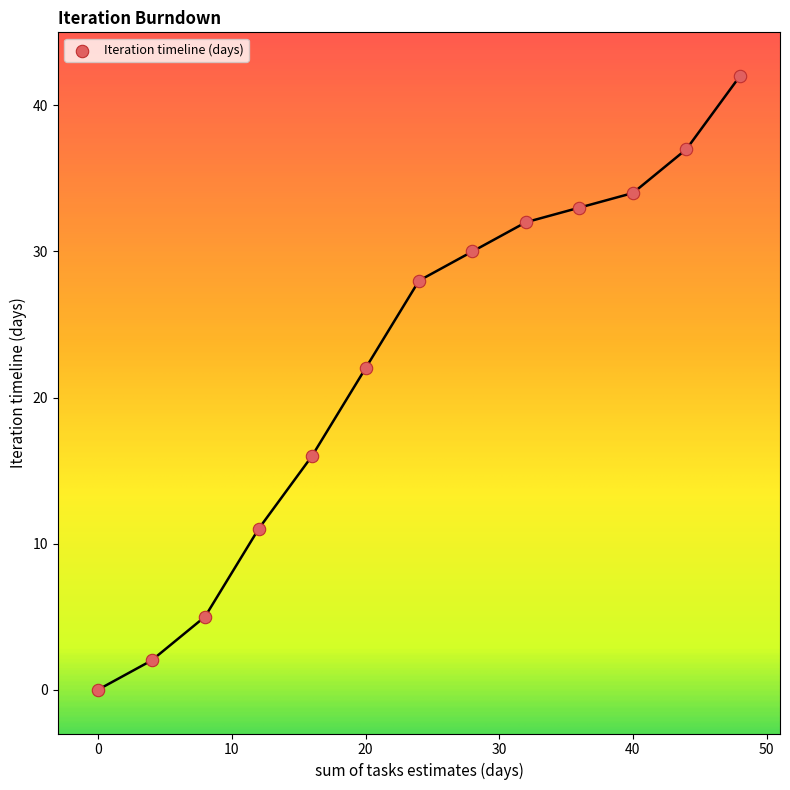

What is the range of X values (max minus min)?

48